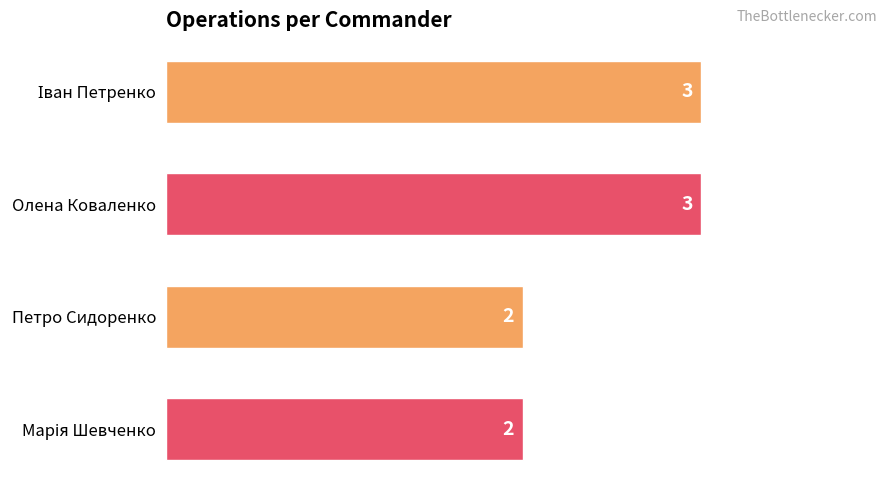

What is the greatest value displayed?

3